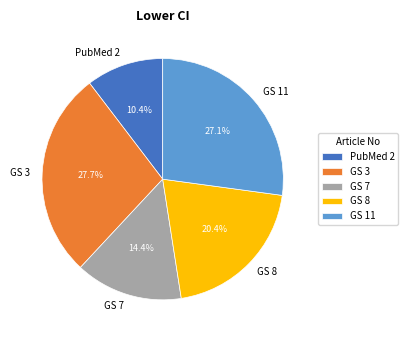

Between GS 11 and PubMed 2, which is larger?

GS 11